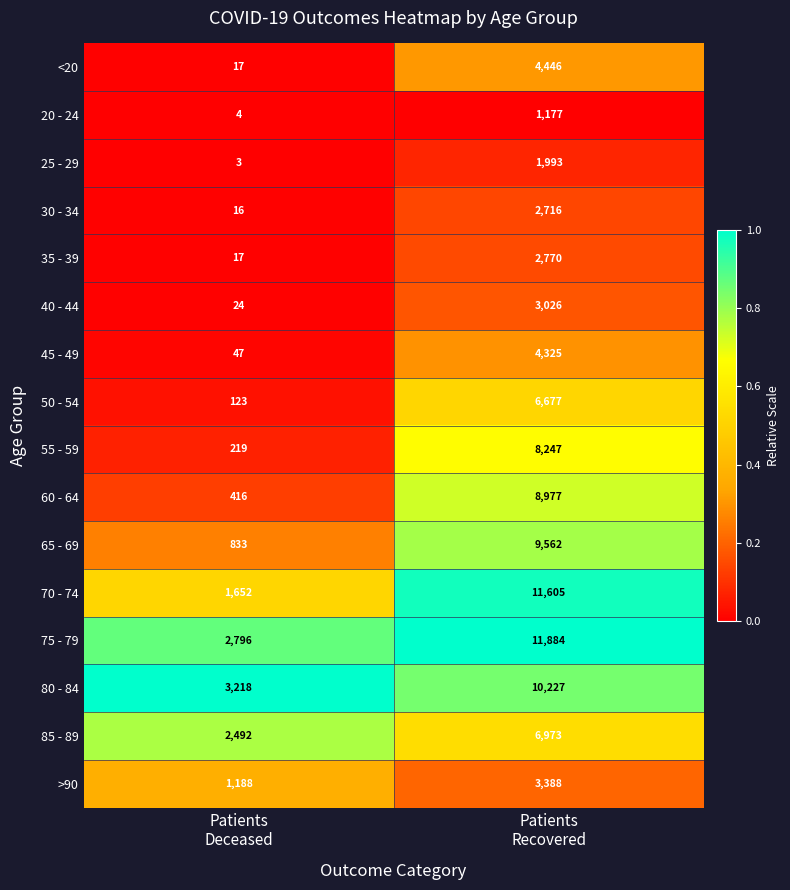

Which series has the largest total across all categories?

75 - 79